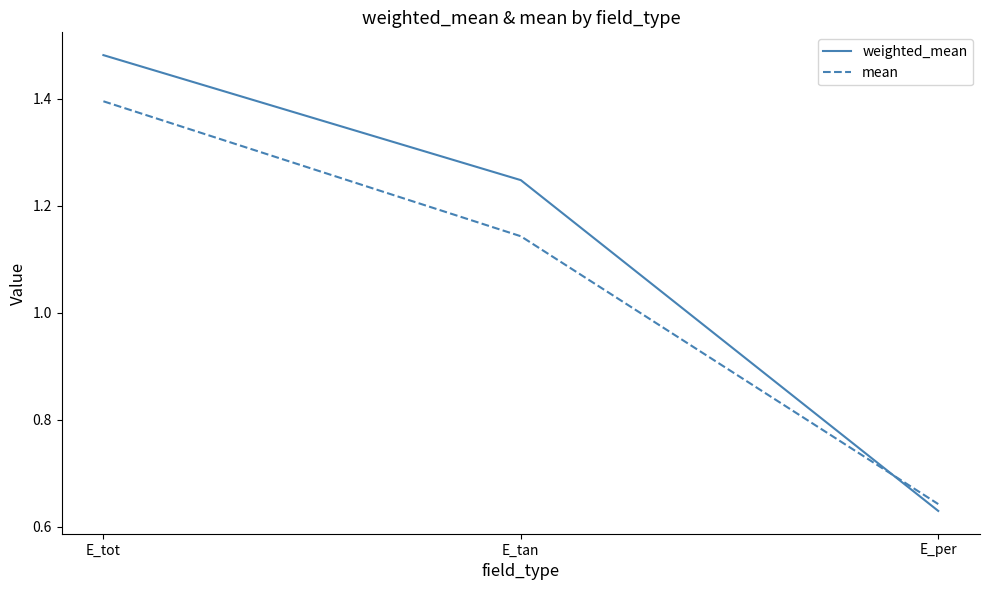

At how many categories does at least one series exceed 0?

3